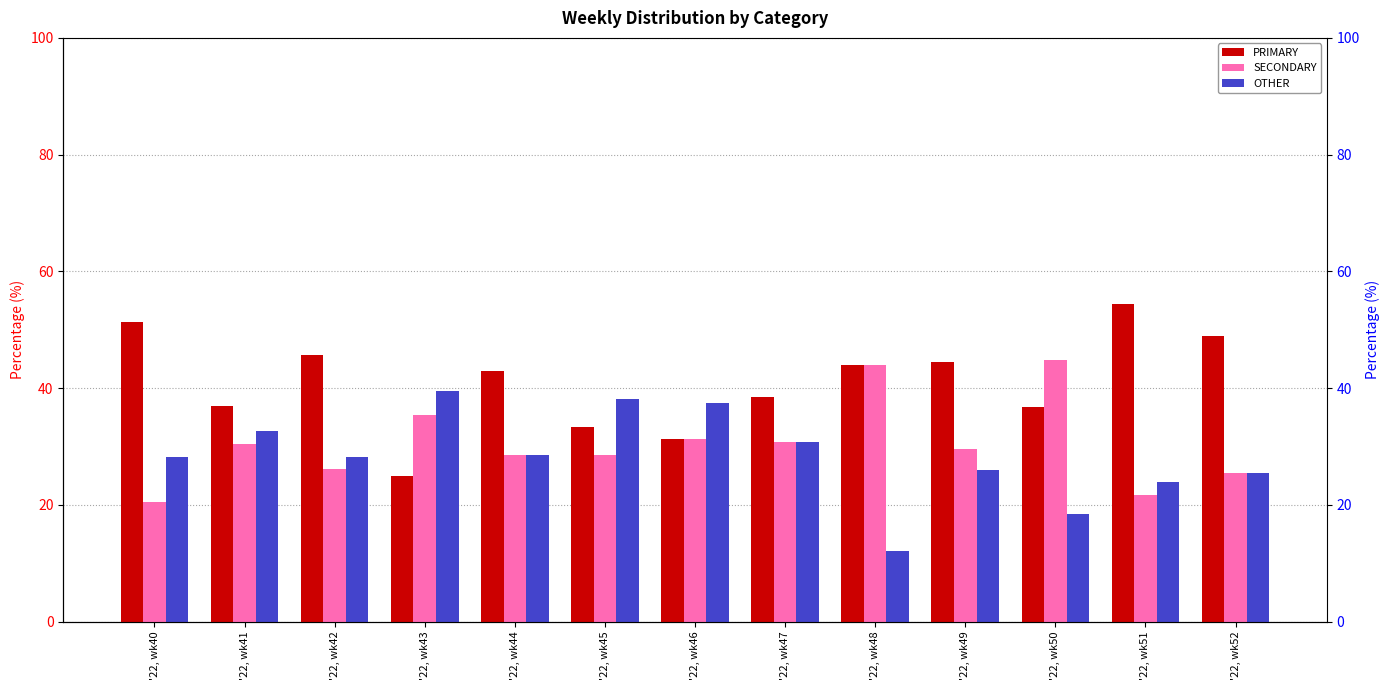

Reading left to right, what are all the values shown in this chart?

PRIMARY: 51.3	37.0	45.7	25.0	42.9	33.3	31.2	38.5	44.0	44.4	36.8	54.3	48.9
SECONDARY: 20.5	30.4	26.1	35.4	28.6	28.6	31.2	30.8	44.0	29.6	44.7	21.7	25.5
OTHER: 28.2	32.6	28.3	39.6	28.6	38.1	37.5	30.8	12.0	25.9	18.4	23.9	25.5